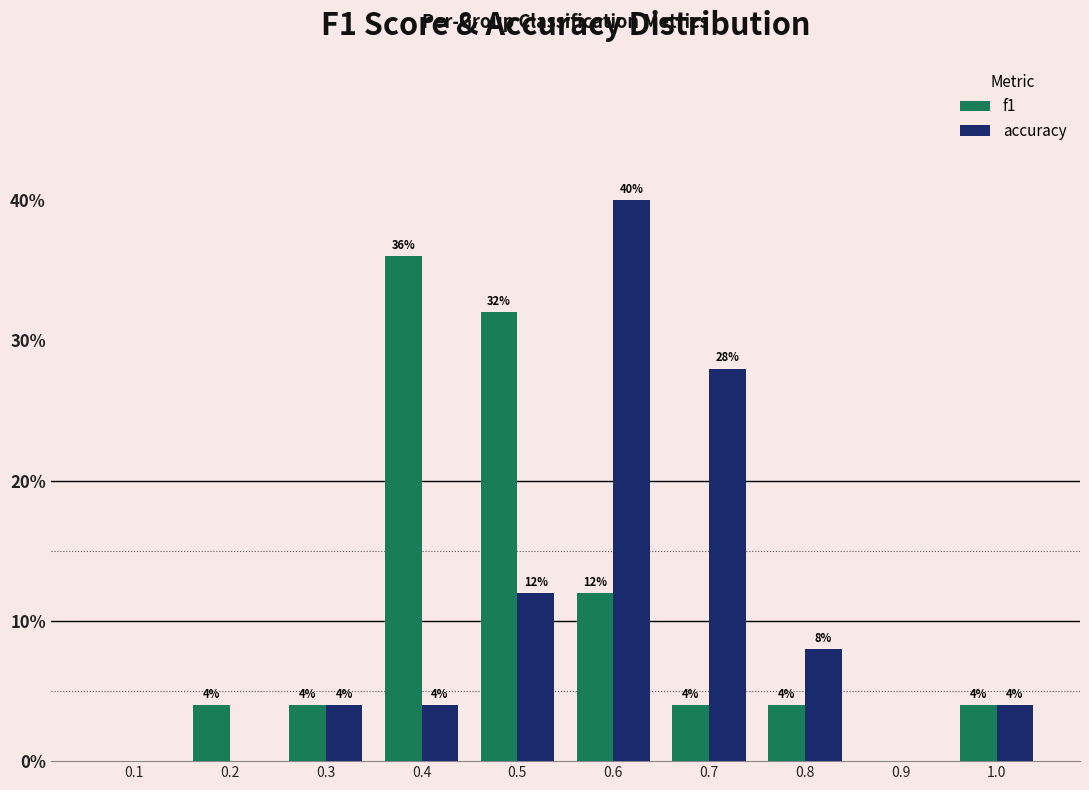

Reading left to right, what are all the values shown in this chart?

f1: 0.1=0.0	0.2=4.0	0.3=4.0	0.4=36.0	0.5=32.0	0.6=12.0	0.7=4.0	0.8=4.0	0.9=0.0	1.0=4.0
accuracy: 0.1=0.0	0.2=0.0	0.3=4.0	0.4=4.0	0.5=12.0	0.6=40.0	0.7=28.0	0.8=8.0	0.9=0.0	1.0=4.0